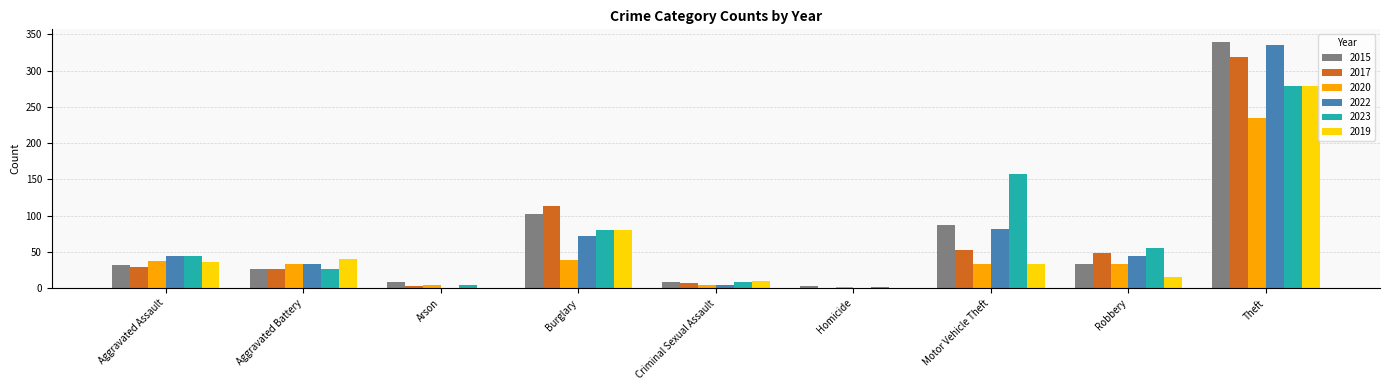

The value of 2017 at Aggravated Assault is 16. True or false?

False